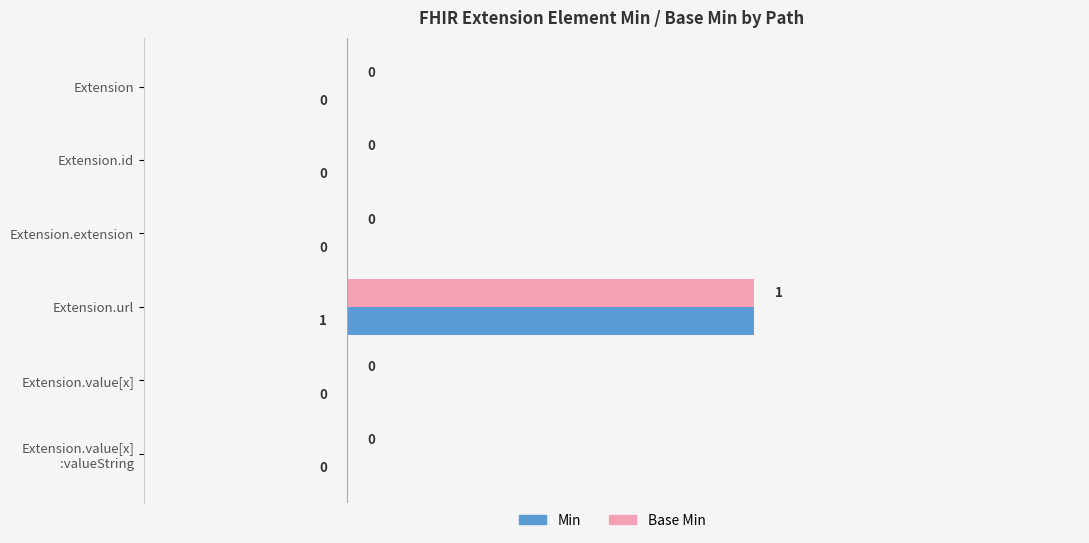

Which category has the highest value across all series?

Extension.url